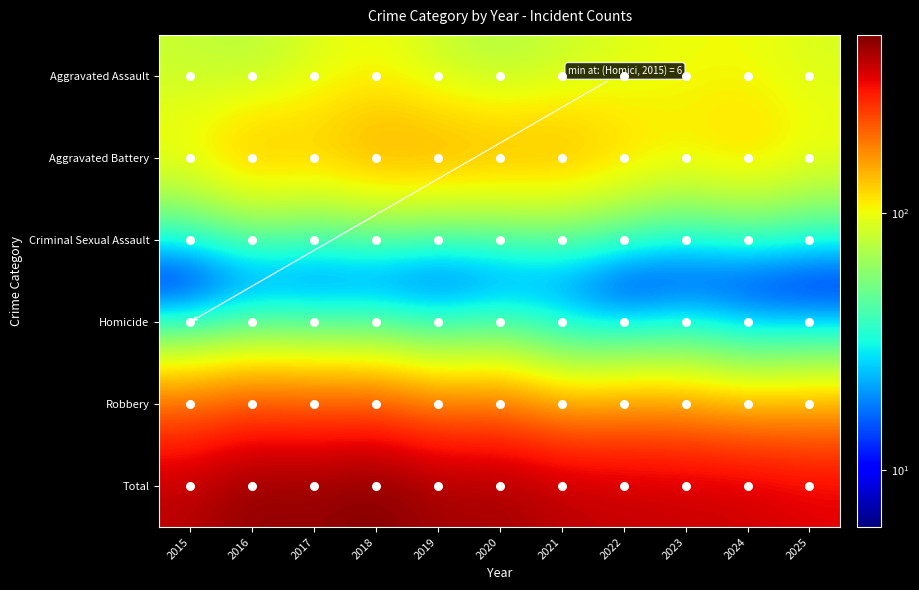

List the series in order of their peak value, lowest first.

Homicide, Criminal Sexual Assault, Aggravated Assault, Aggravated Battery, Robbery, Total